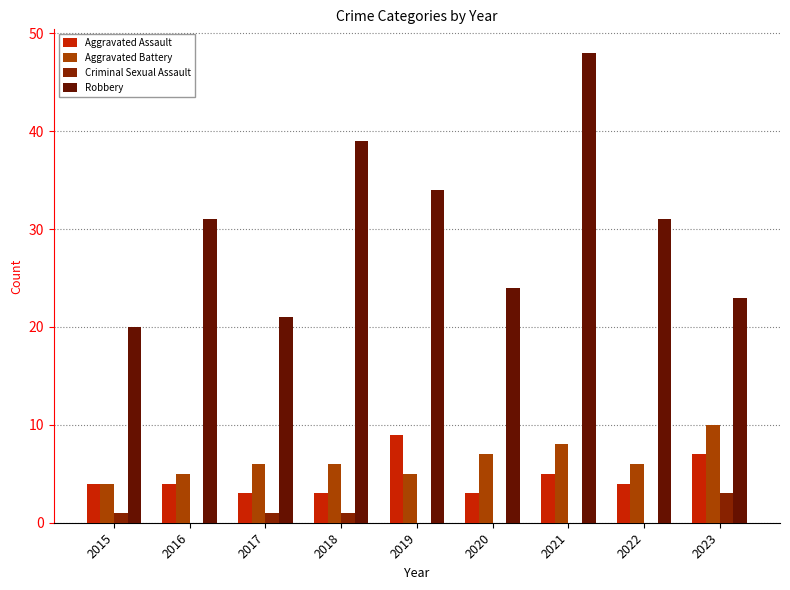

What is the maximum value shown in the chart?

48